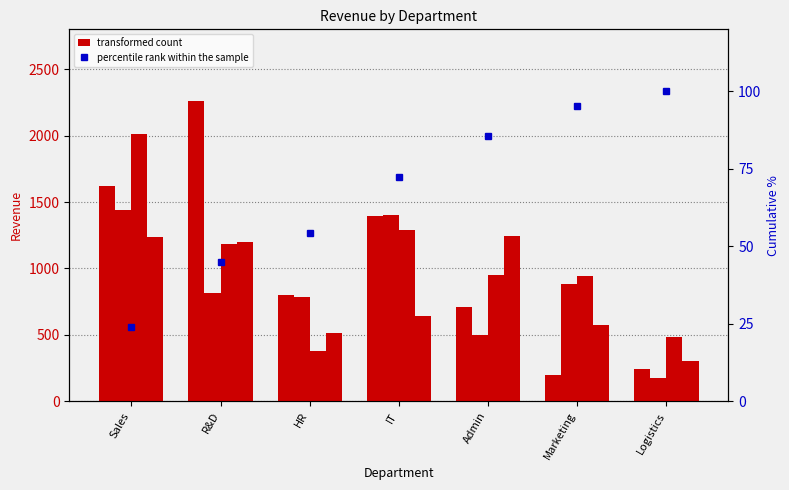

At how many categories does at least one series exceed 1263?

3